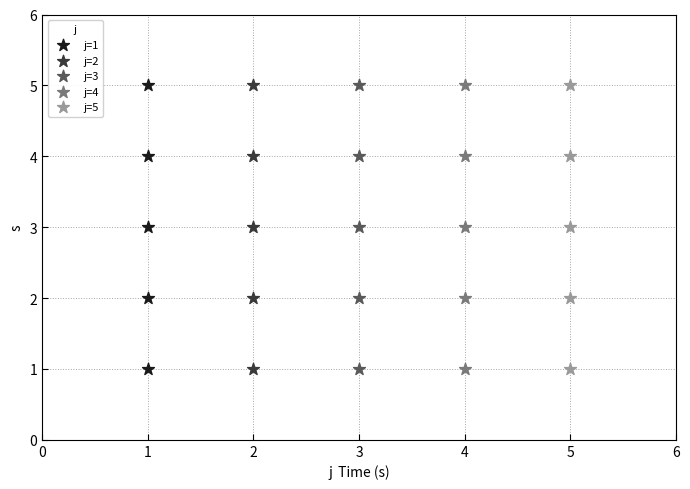

What are all the series names shown in the legend?

j=1, j=2, j=3, j=4, j=5